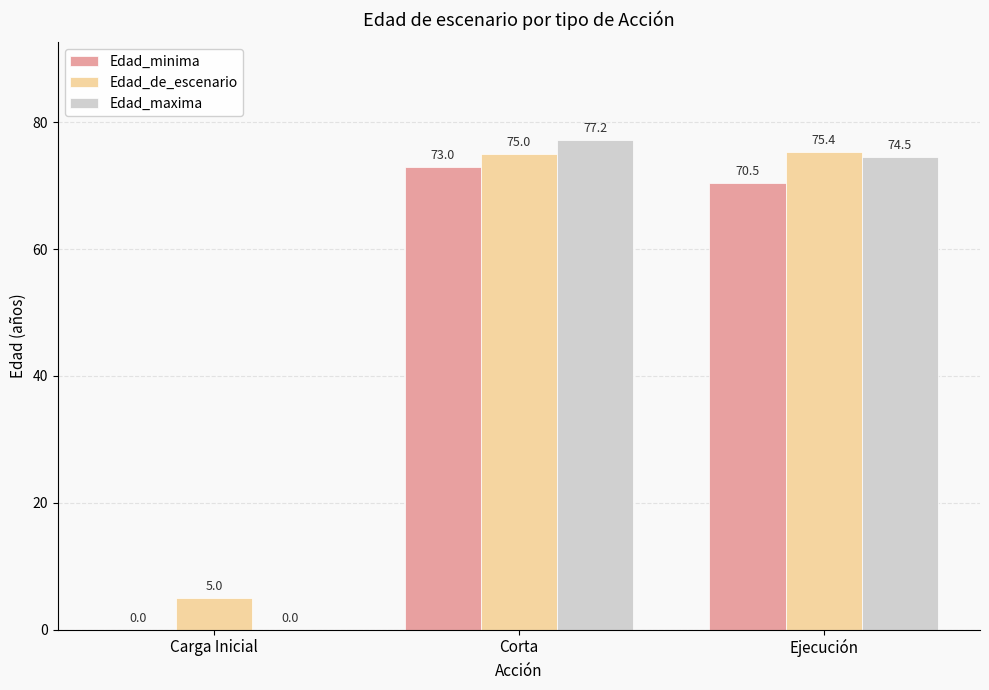

How many values in Edad_maxima are above zero?

2